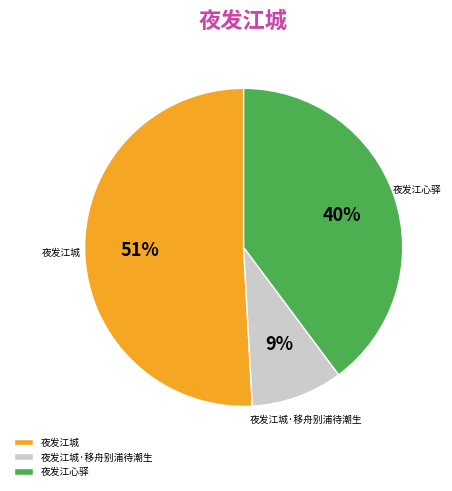

Count the number of slices in the pie.

3